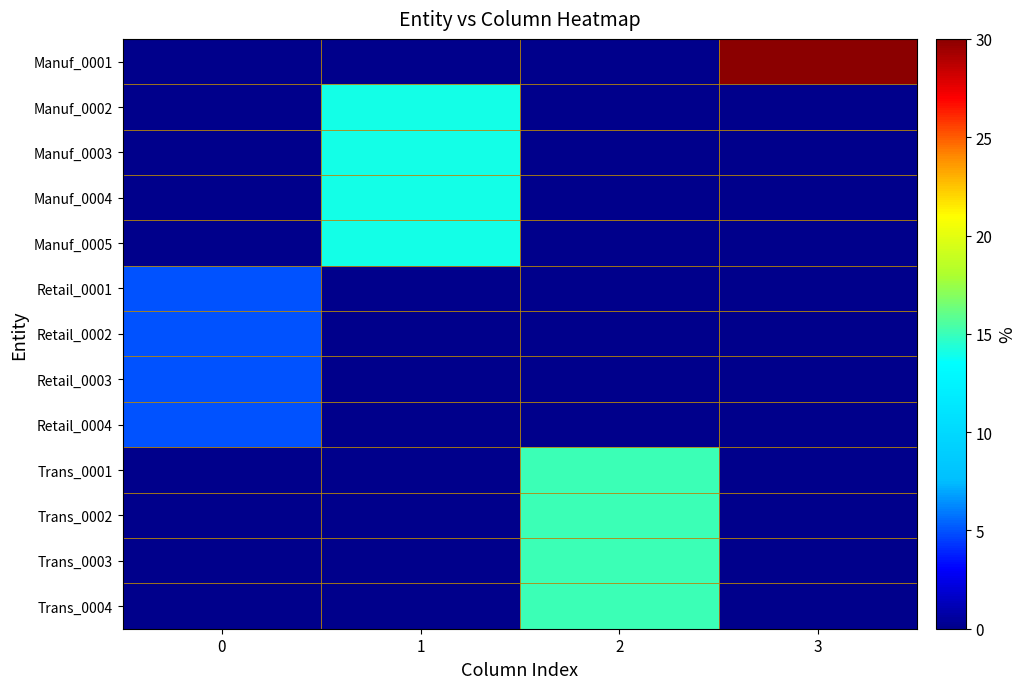

At which category is the sum across all series the highest?

2